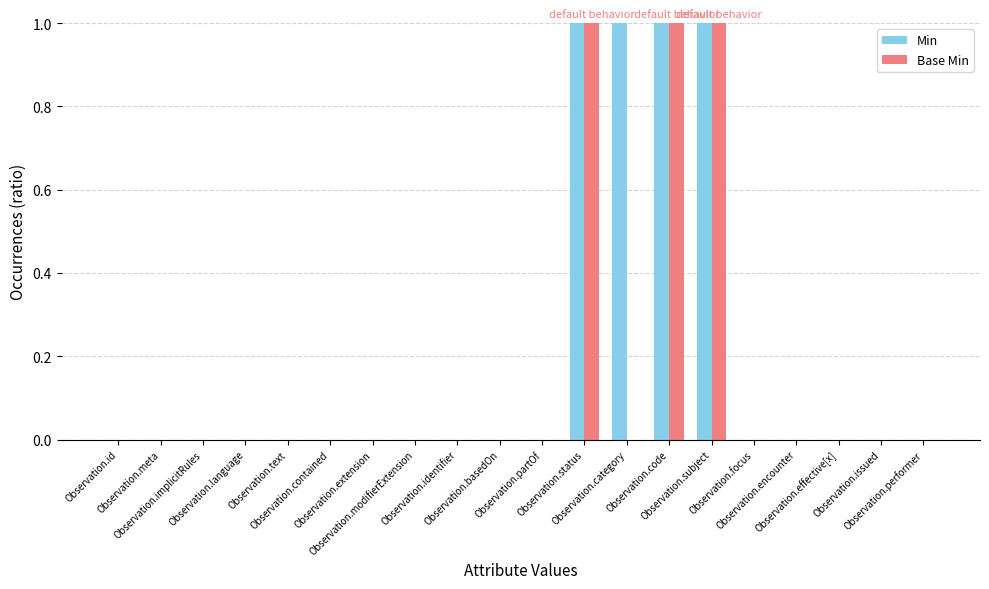

What is the sum of all Base Min values?

3